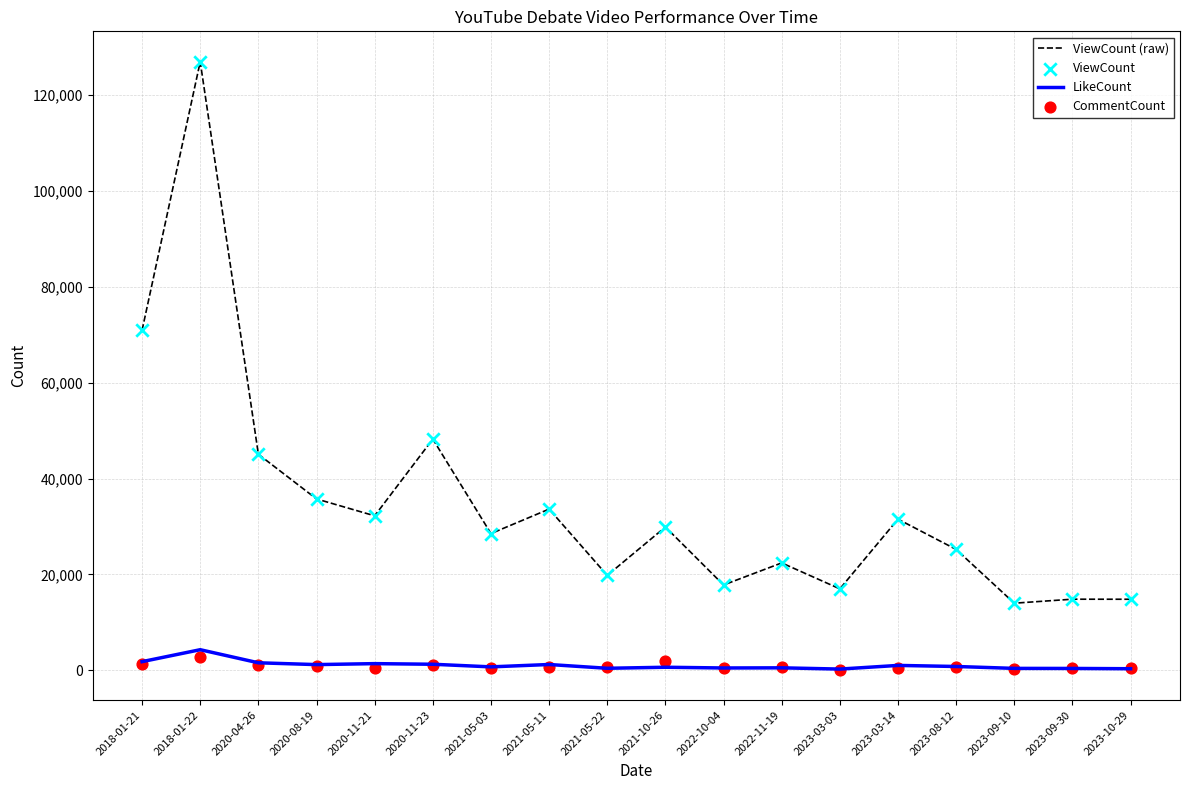

Which series has the largest total across all categories?

ViewCount (raw)